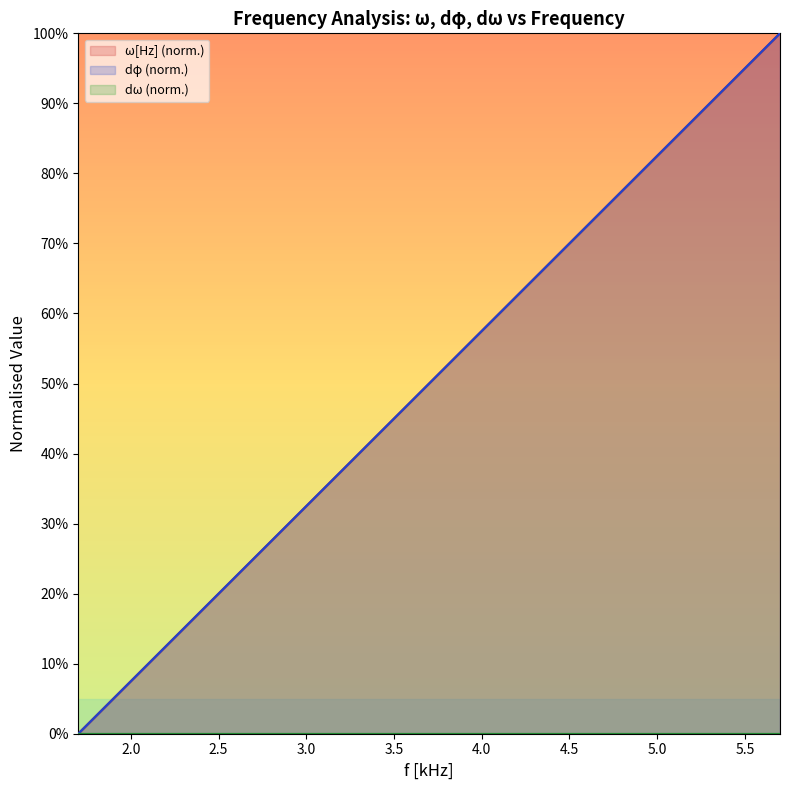

Does the chart display data point markers on the line(s)?

No